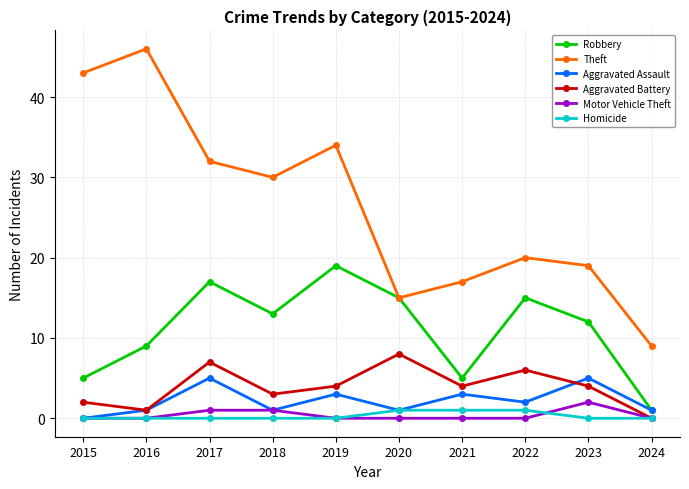

Reading right to left, transcribe all the data shown in this chart.

Robbery: 2024=1	2023=12	2022=15	2021=5	2020=15	2019=19	2018=13	2017=17	2016=9	2015=5
Theft: 2024=9	2023=19	2022=20	2021=17	2020=15	2019=34	2018=30	2017=32	2016=46	2015=43
Aggravated Assault: 2024=1	2023=5	2022=2	2021=3	2020=1	2019=3	2018=1	2017=5	2016=1	2015=0
Aggravated Battery: 2024=0	2023=4	2022=6	2021=4	2020=8	2019=4	2018=3	2017=7	2016=1	2015=2
Motor Vehicle Theft: 2024=0	2023=2	2022=0	2021=0	2020=0	2019=0	2018=1	2017=1	2016=0	2015=0
Homicide: 2024=0	2023=0	2022=1	2021=1	2020=1	2019=0	2018=0	2017=0	2016=0	2015=0